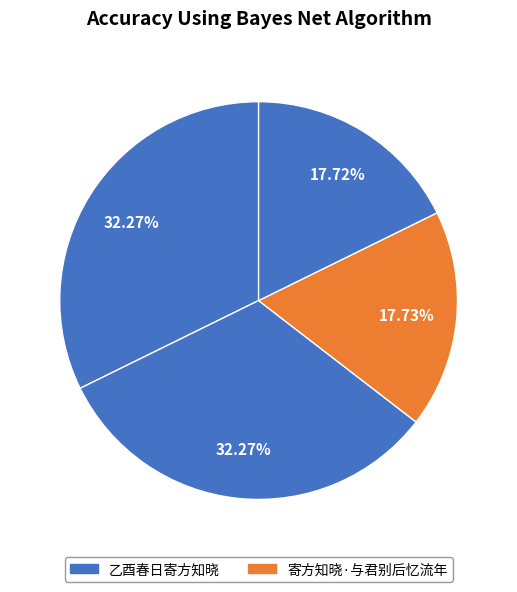

What is the largest slice in the pie chart?

乙酉春日寄方知晓